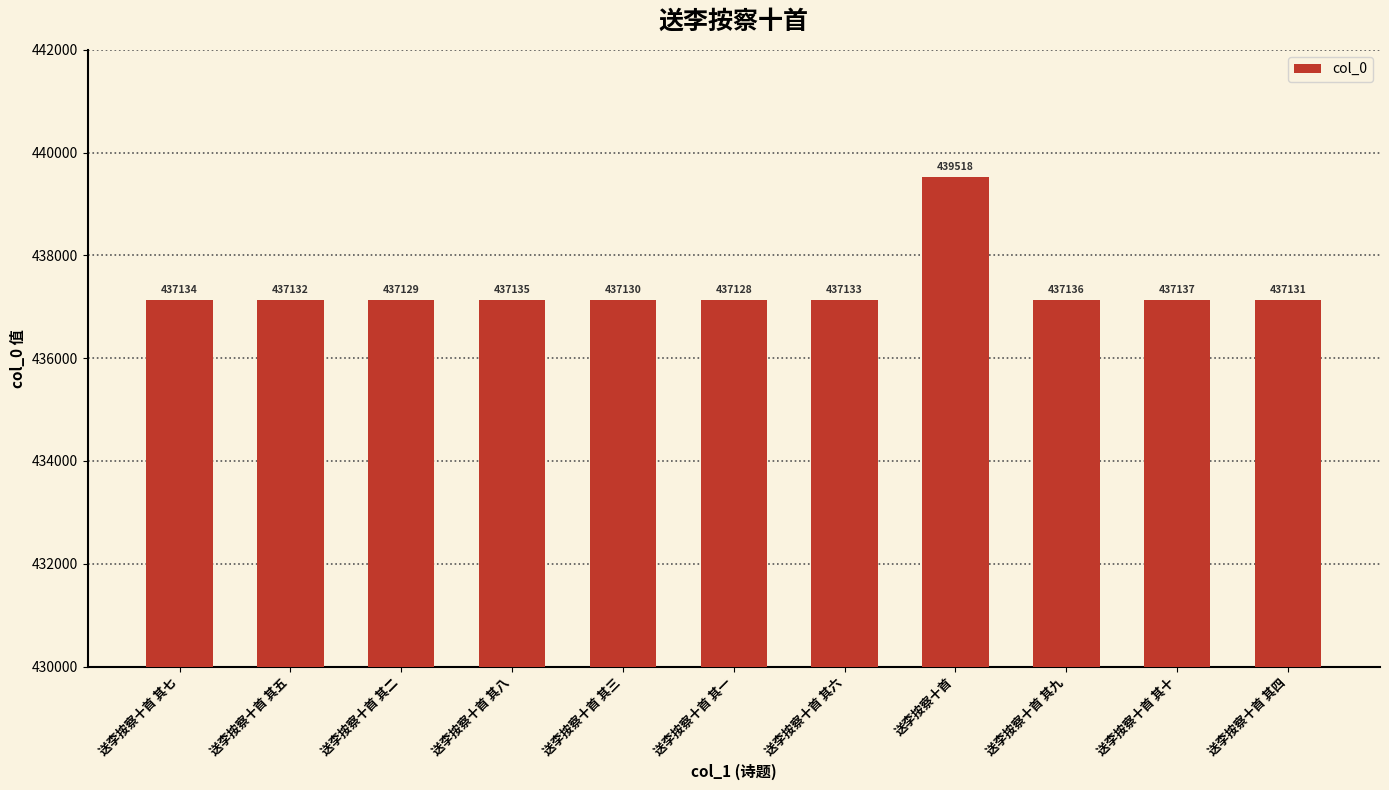

Approximately how many times larger is the value at 送李按察十首 其七 compared to 送李按察十首 其九?

1.0